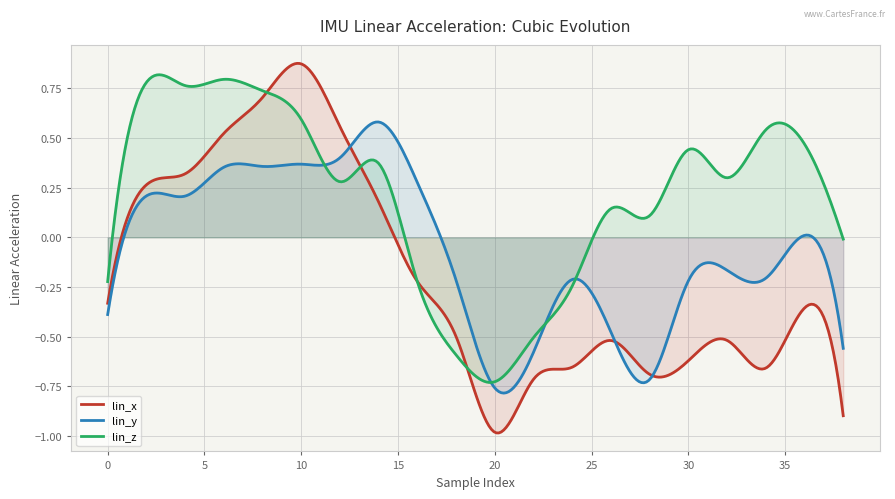

Does the chart display data point markers on the line(s)?

No